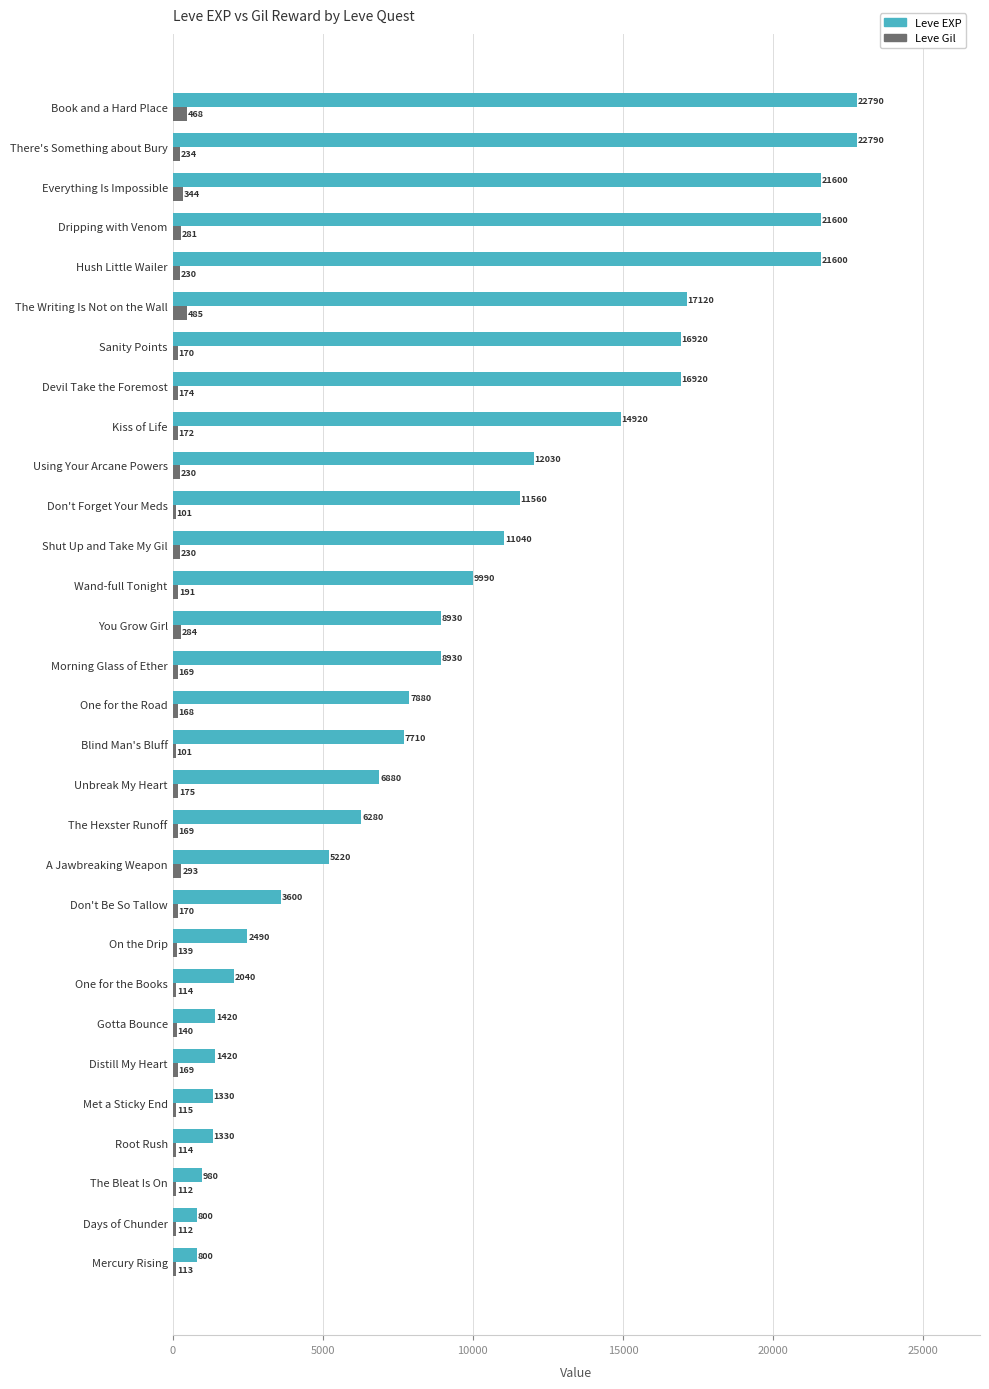

List the series in order of their peak value, lowest first.

Leve Gil, Leve EXP